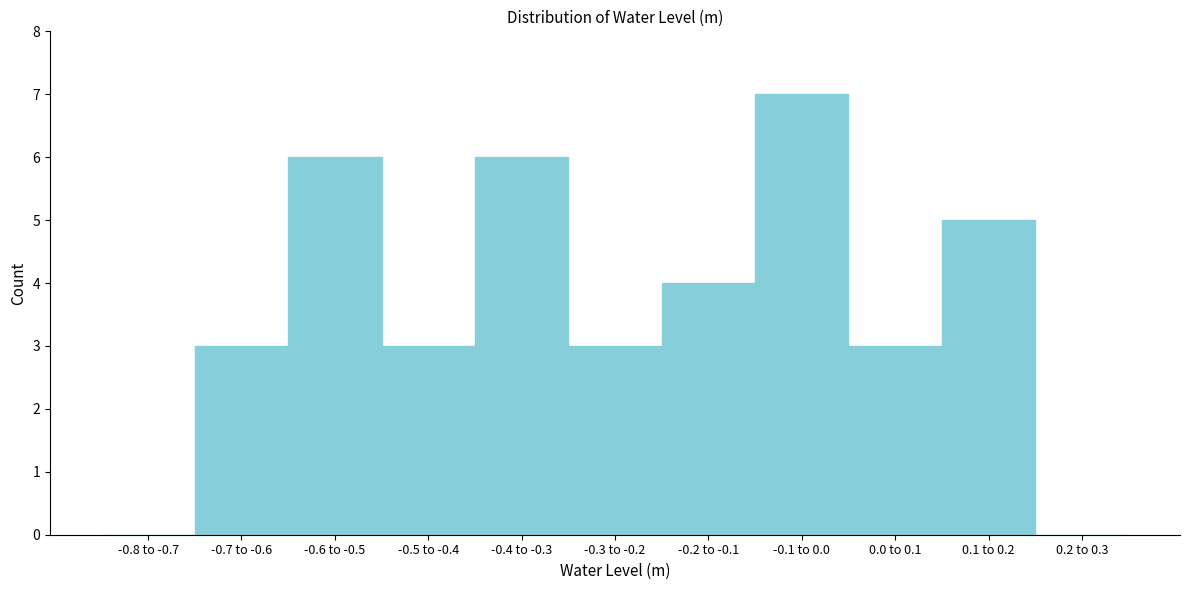

Reading left to right, transcribe all the data shown in this chart.

-0.8 to -0.7=0	-0.7 to -0.6=3	-0.6 to -0.5=6	-0.5 to -0.4=3	-0.4 to -0.3=6	-0.3 to -0.2=3	-0.2 to -0.1=4	-0.1 to 0.0=7	0.0 to 0.1=3	0.1 to 0.2=5	0.2 to 0.3=0